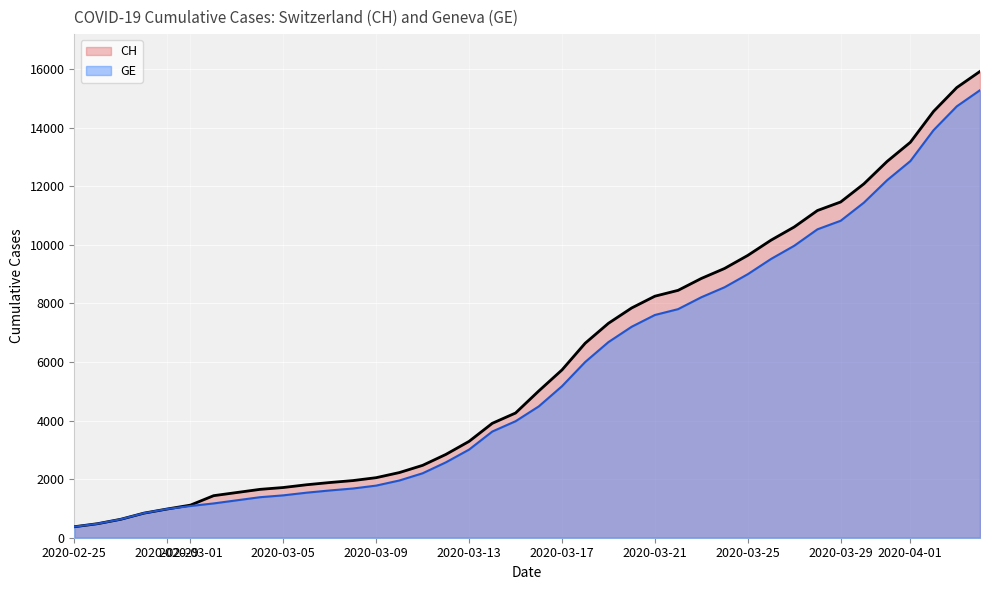

What is the highest value of the CH series?

15926